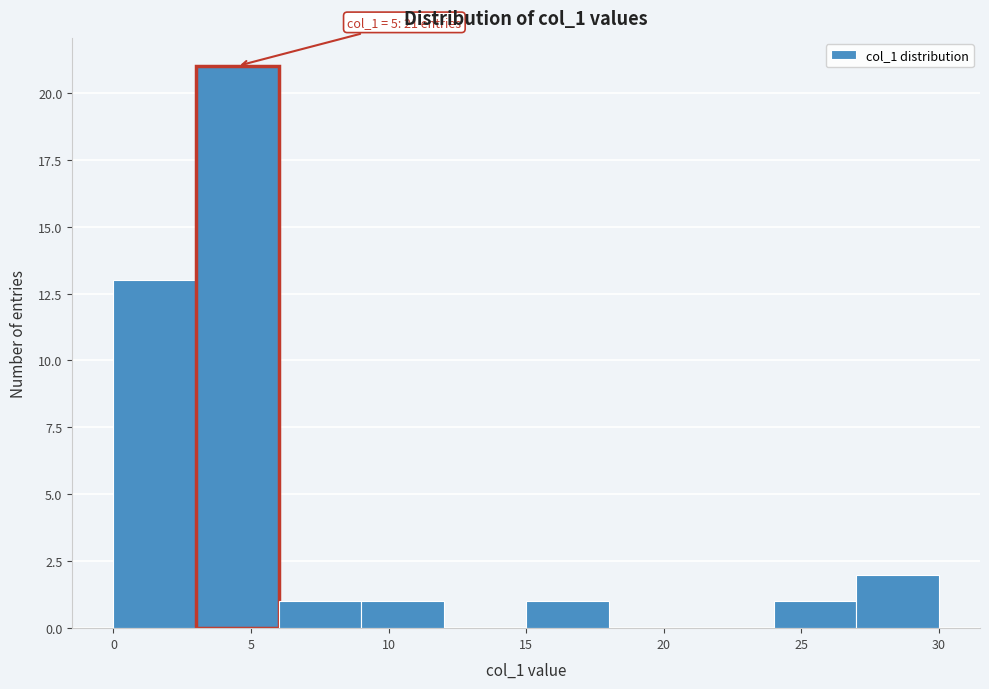

Over which range of the x-axis is the bar tallest?

3 to 6